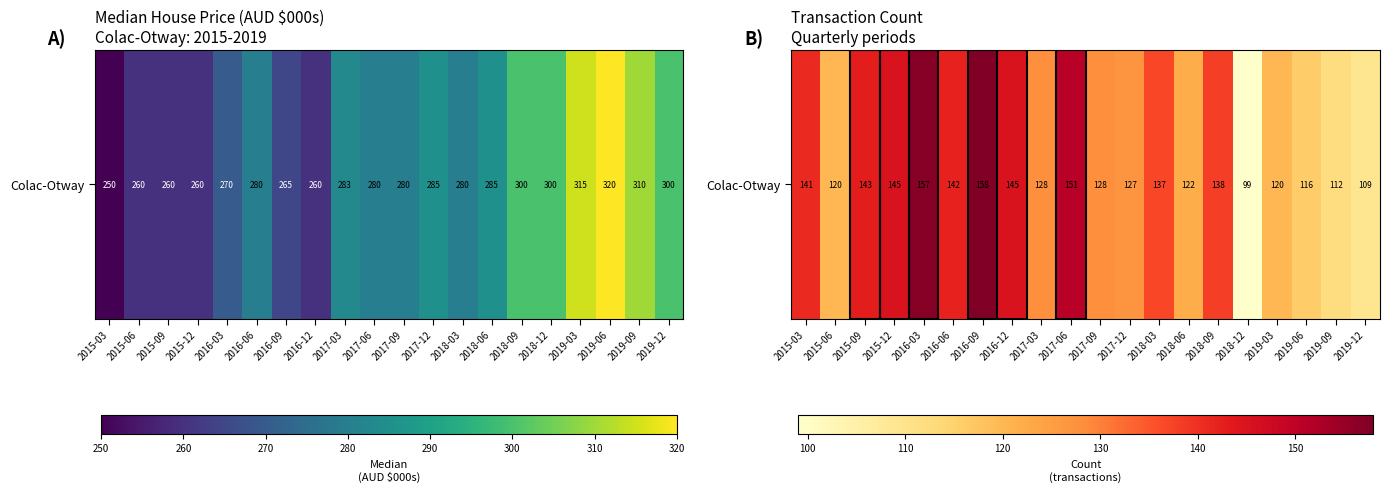

What is the approximate value at 2015-12?

145